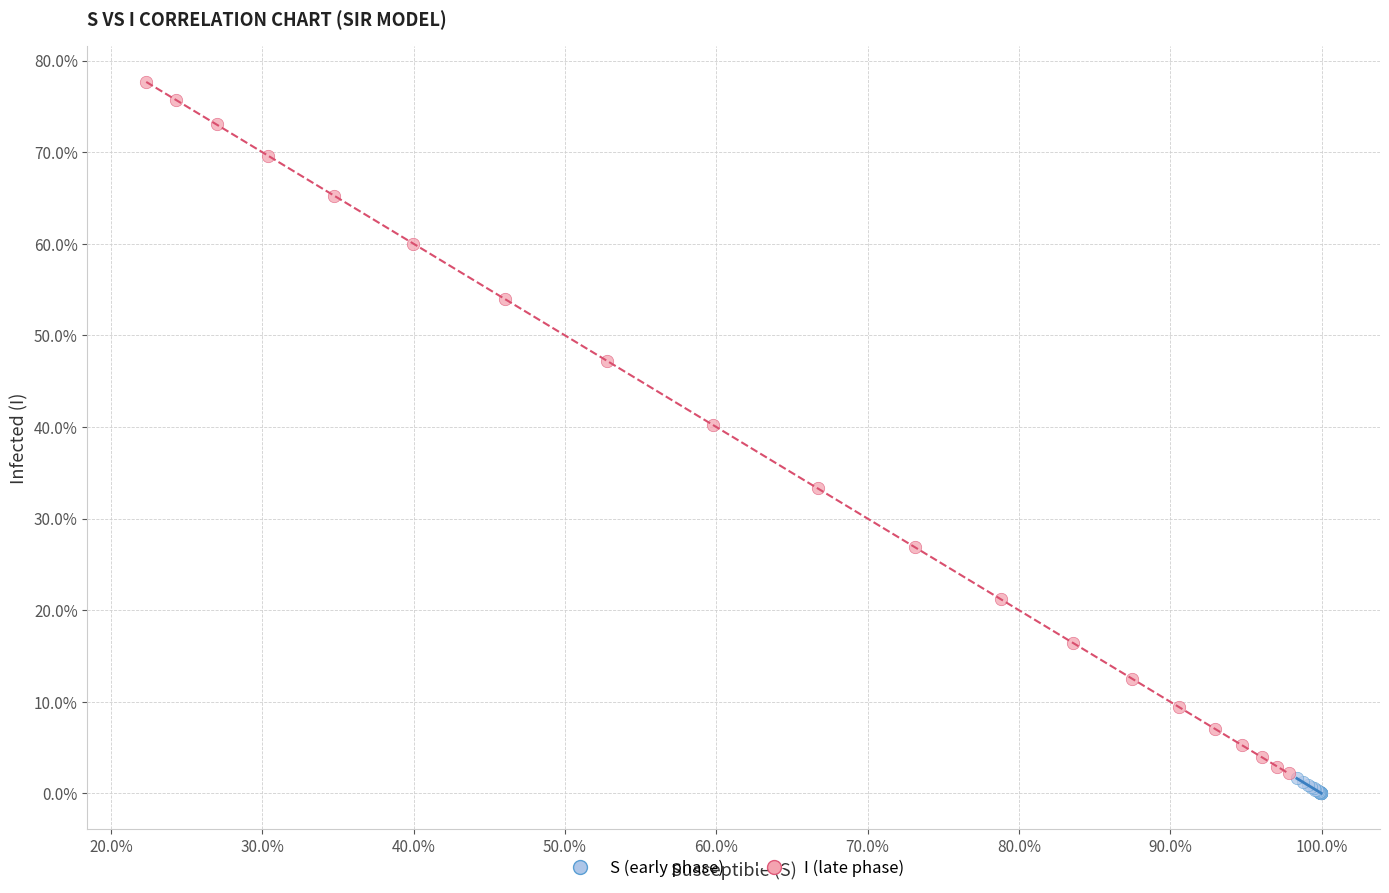

Which series reaches the maximum Y coordinate?

I (late phase)